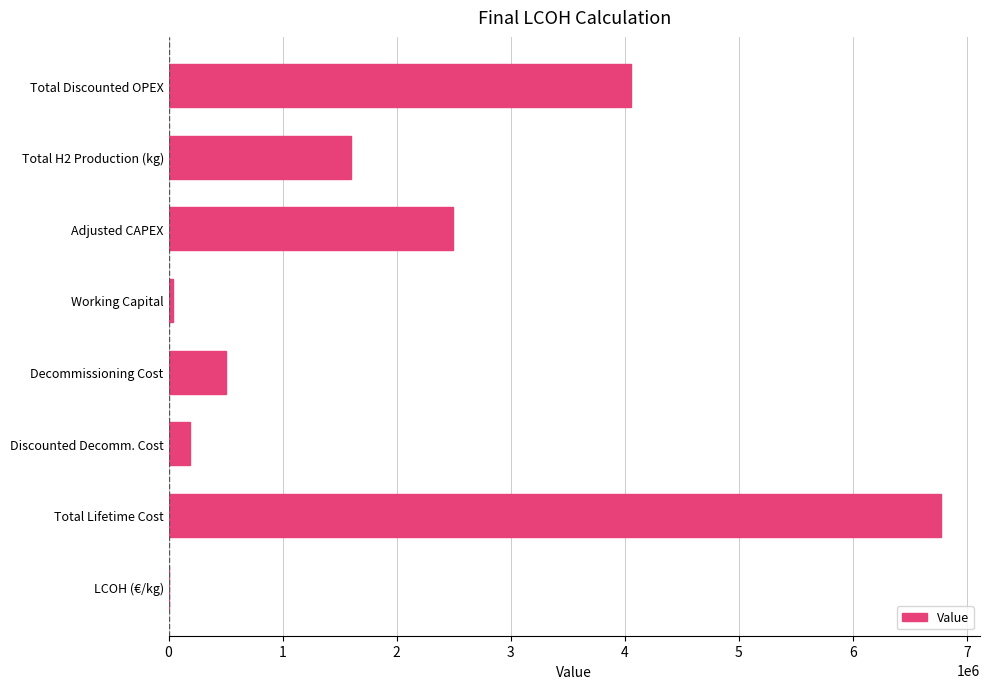

What is the approximate value at Decommissioning Cost?

499100.0